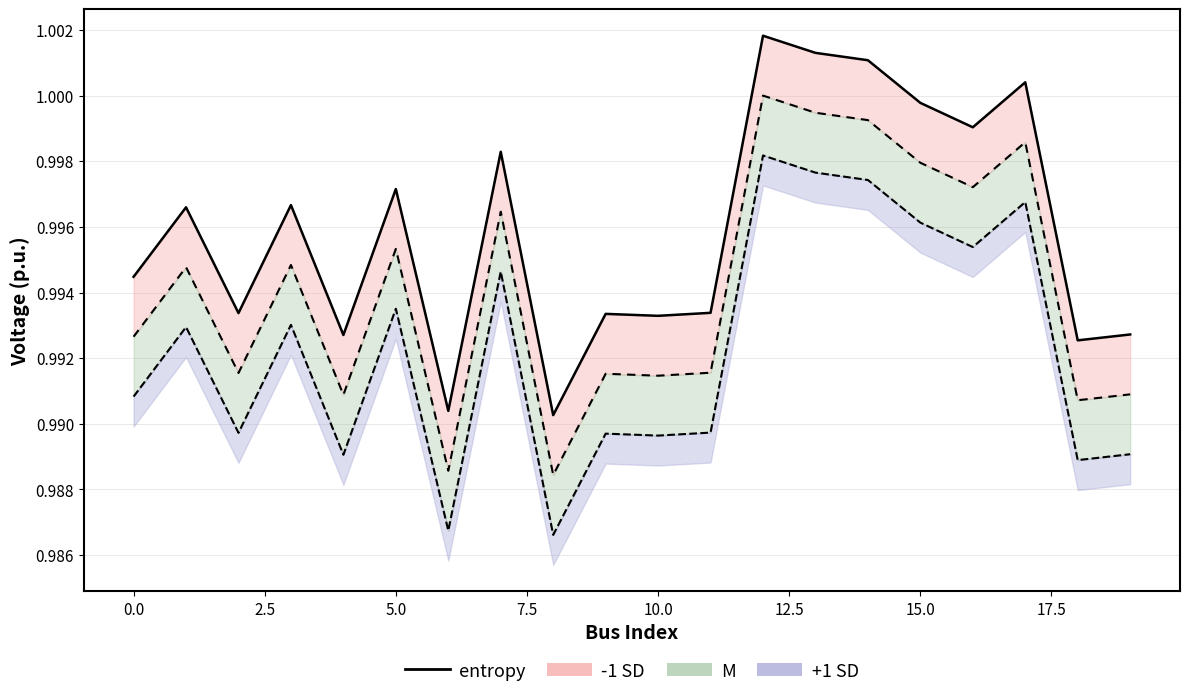

What is the value of the 7th point from the left?

1.0